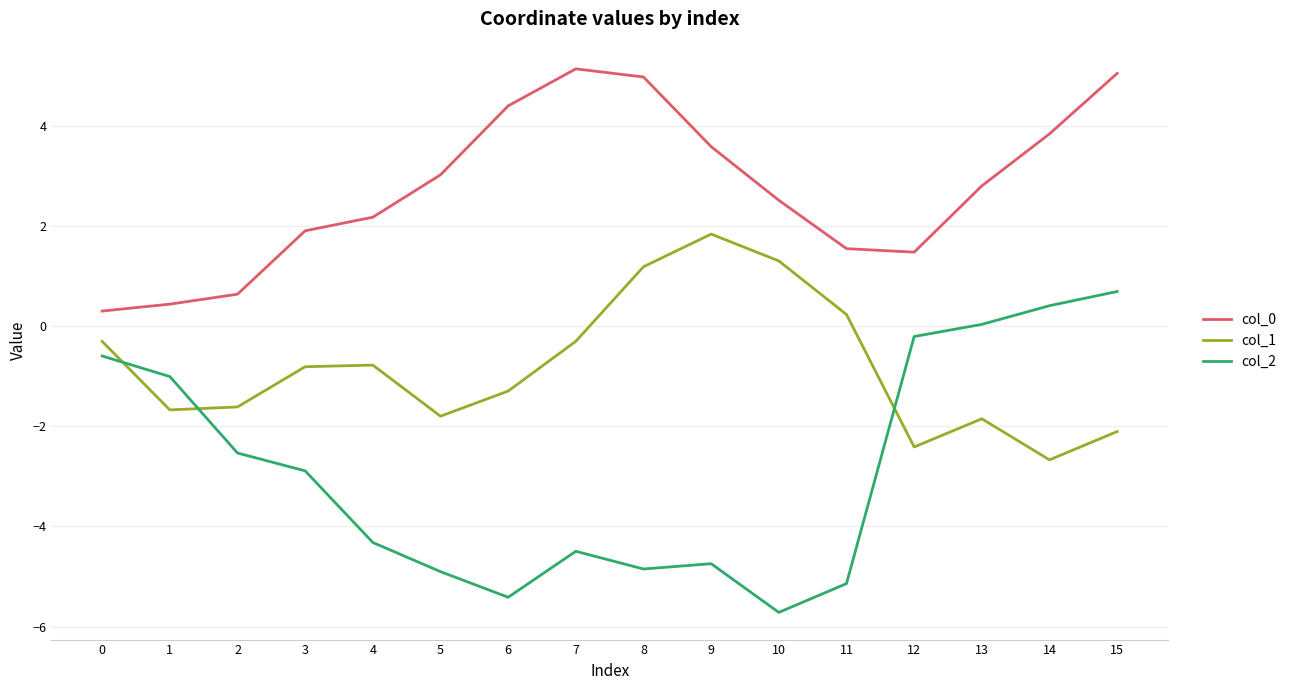

Which series has the largest range (max minus min)?

col_2